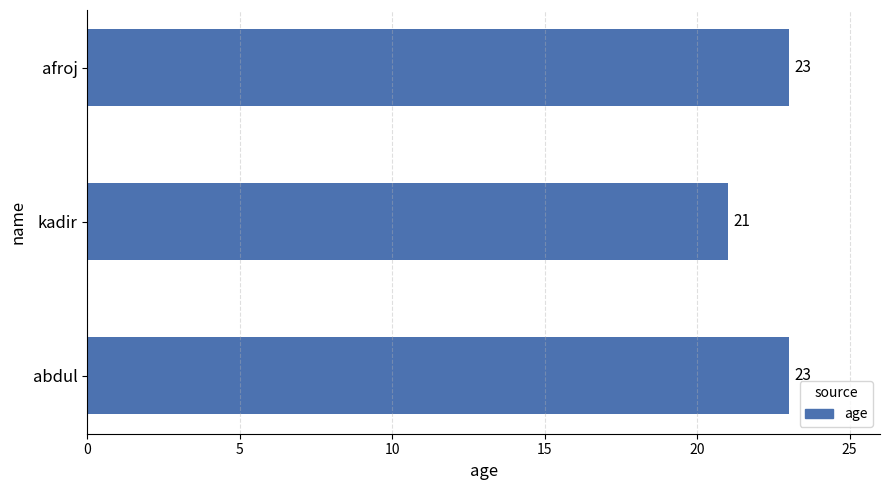

What is the average value?

22